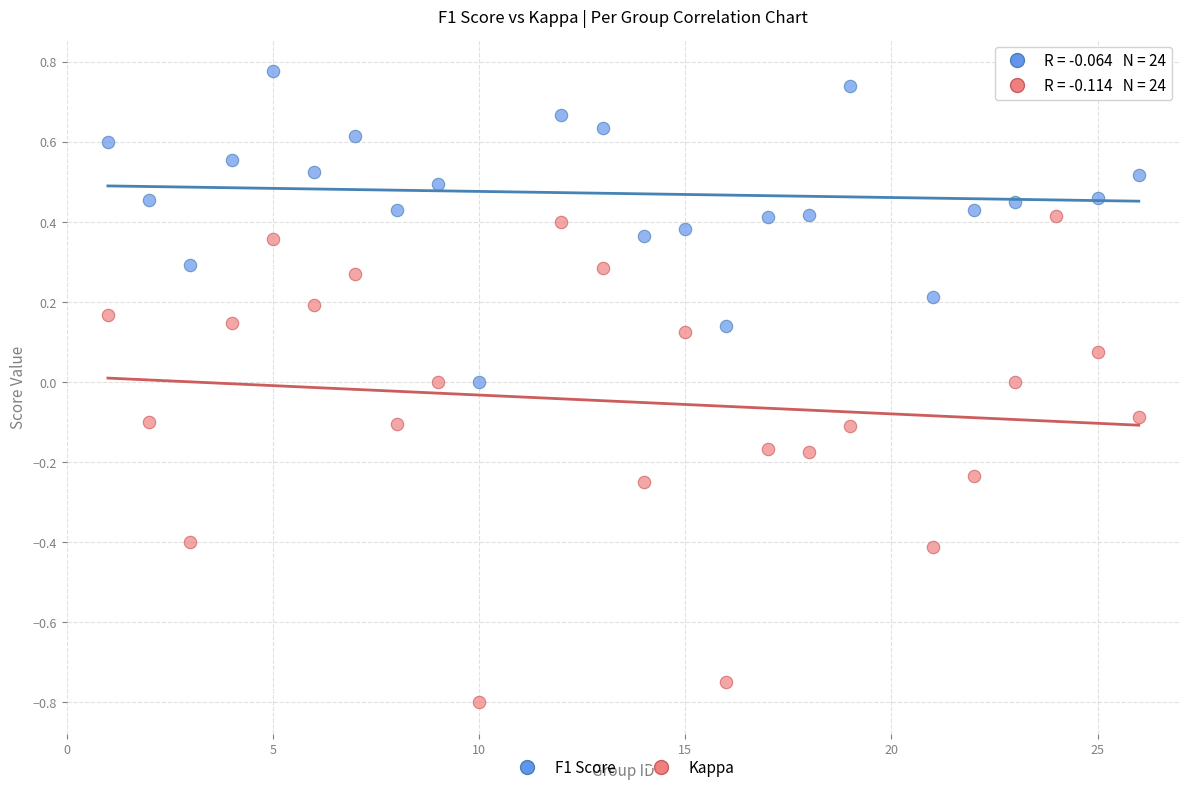

Across all data points, what is the range of X values (max minus min)?

25.0